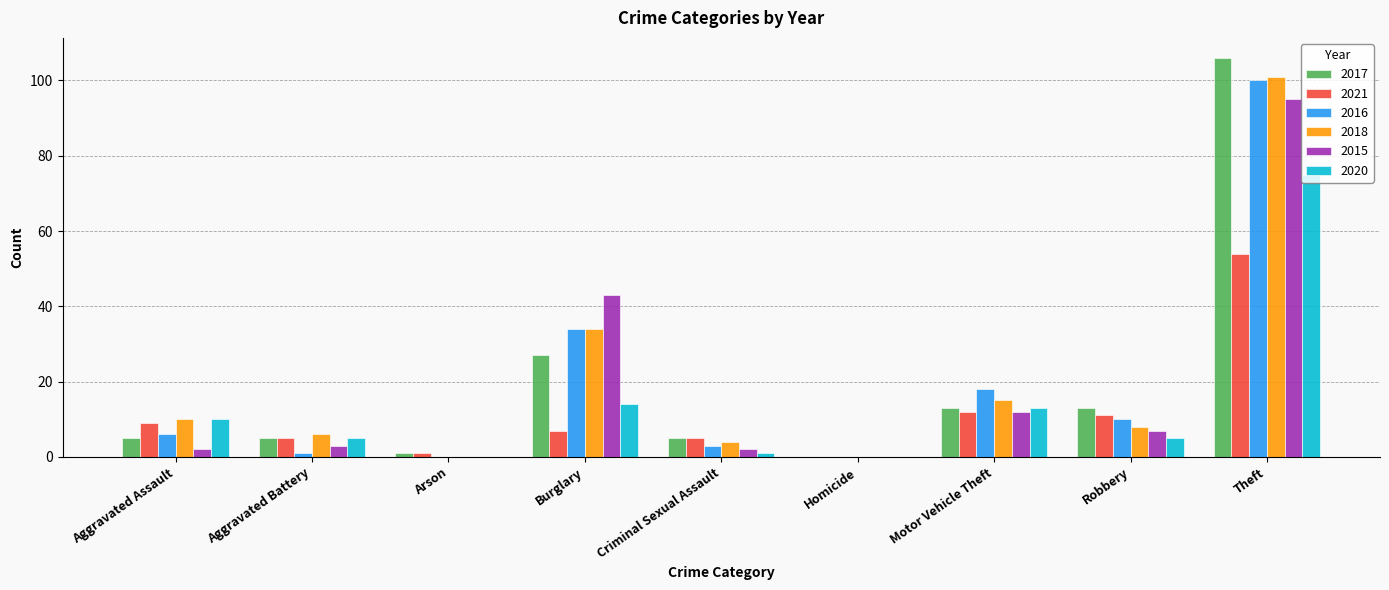

Reading left to right, transcribe all the data shown in this chart.

2017: 5	5	1	27	5	0	13	13	106
2021: 9	5	1	7	5	0	12	11	54
2016: 6	1	0	34	3	0	18	10	100
2018: 10	6	0	34	4	0	15	8	101
2015: 2	3	0	43	2	0	12	7	95
2020: 10	5	0	14	1	0	13	5	75